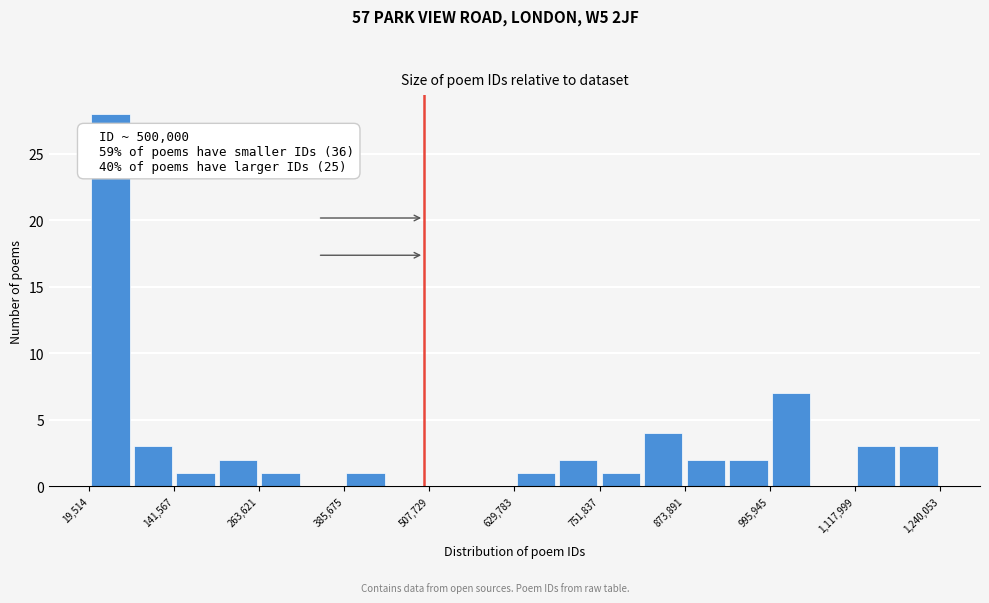

Around what value on the x-axis is the tallest bar? Give the approximate position of its centre, as read against the axis.

60000